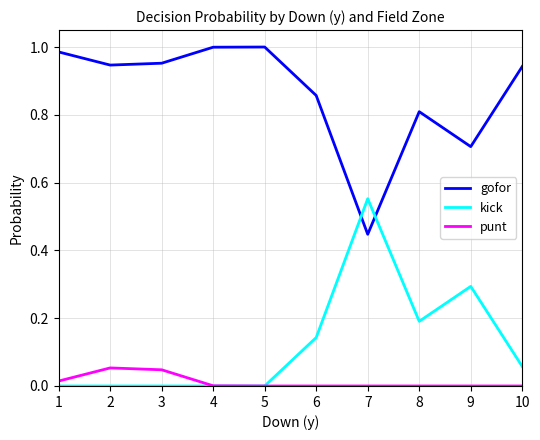

Which series has the largest total across all categories?

gofor